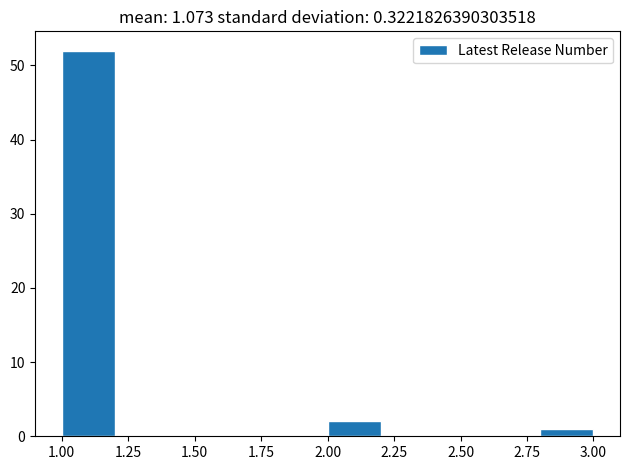

Reading left to right, list every bar in this chart as the range it spans on the x-axis followed by its height. The values are not printed on the chart, so give them approximately, as read against the axis.

1.0 to 1.2: 52
1.2 to 1.4: 0
1.4 to 1.6: 0
1.6 to 1.8: 0
1.8 to 2.0: 0
2.0 to 2.2: 2
2.2 to 2.4: 0
2.4 to 2.6: 0
2.6 to 2.8: 0
2.8 to 3.0: 1